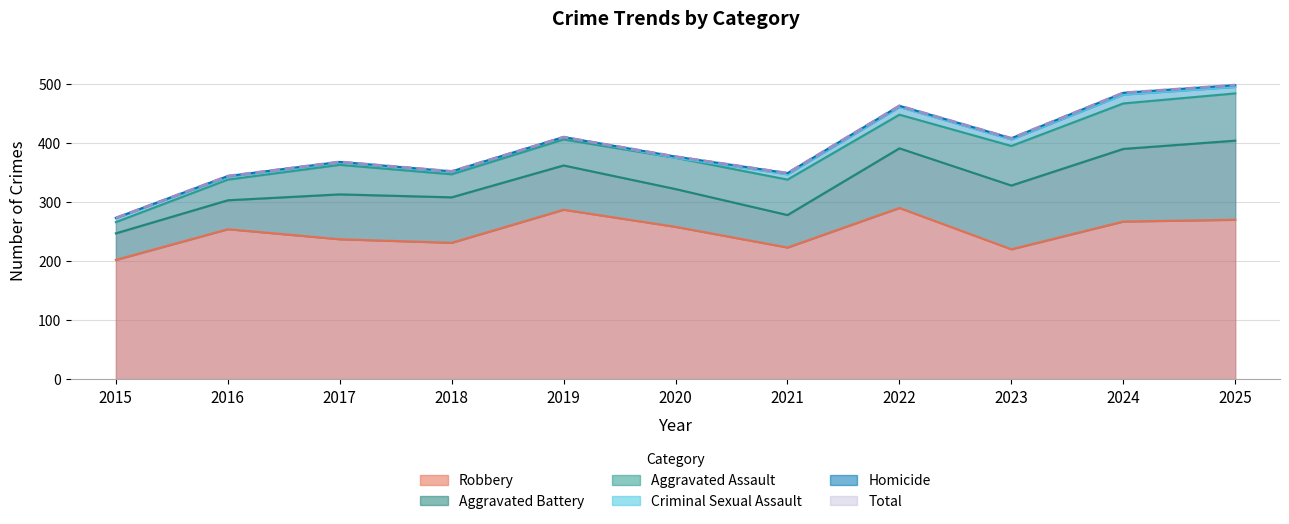

Reading left to right, extract all data points from this chart.

Aggravated Assault: 2015=19	2016=35	2017=50	2018=39	2019=44	2020=53	2021=60	2022=57	2023=67	2024=77	2025=80
Aggravated Battery: 2015=45	2016=49	2017=76	2018=77	2019=75	2020=64	2021=55	2022=101	2023=108	2024=123	2025=134
Criminal Sexual Assault: 2015=7	2016=5	2017=4	2018=4	2019=4	2020=0	2021=9	2022=13	2023=11	2024=15	2025=11
Homicide: 2015=0	2016=1	2017=1	2018=1	2019=0	2020=2	2021=2	2022=2	2023=2	2024=3	2025=3
Robbery: 2015=202	2016=254	2017=237	2018=231	2019=287	2020=258	2021=223	2022=290	2023=220	2024=267	2025=270
Total: 2015=273	2016=344	2017=368	2018=352	2019=410	2020=377	2021=349	2022=463	2023=408	2024=485	2025=498